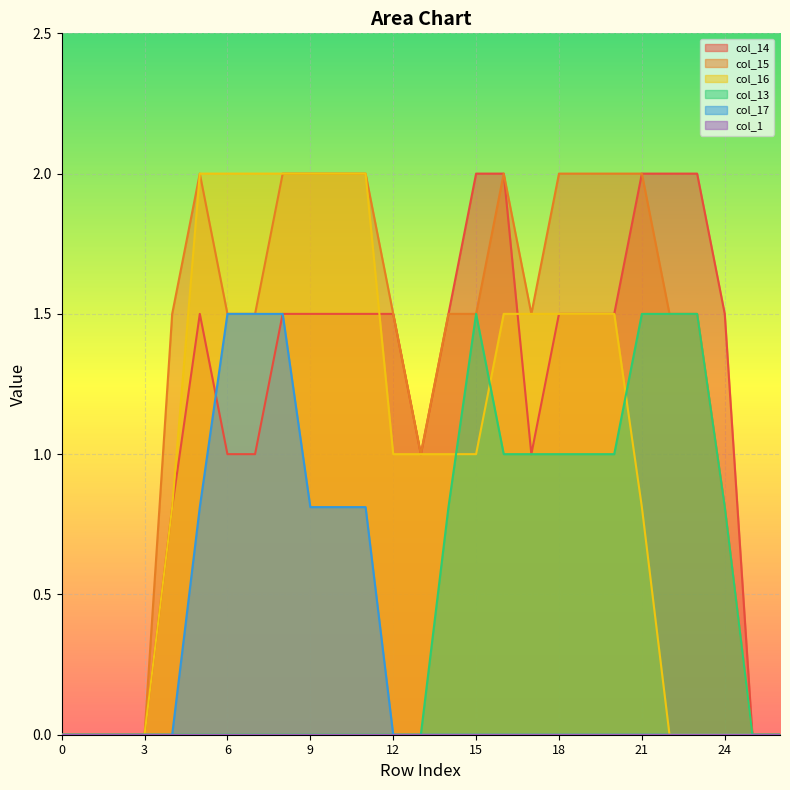

What is the maximum value shown in the chart?

2.0